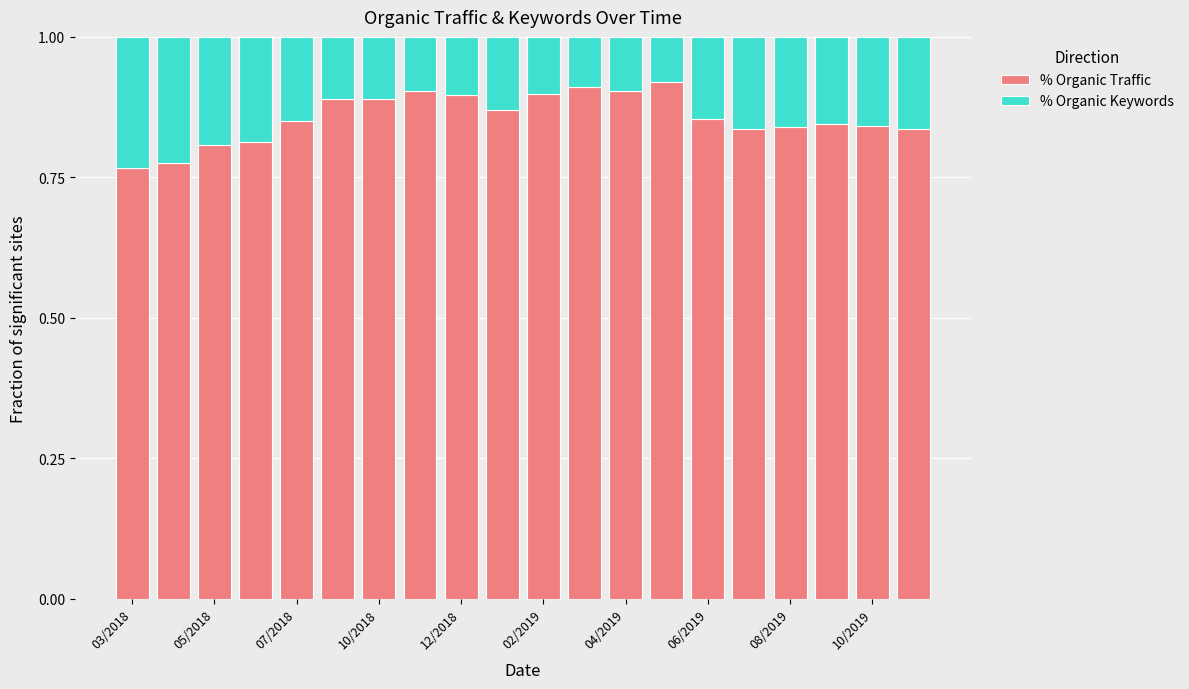

What is the sum of all % Organic Traffic values?

17.1